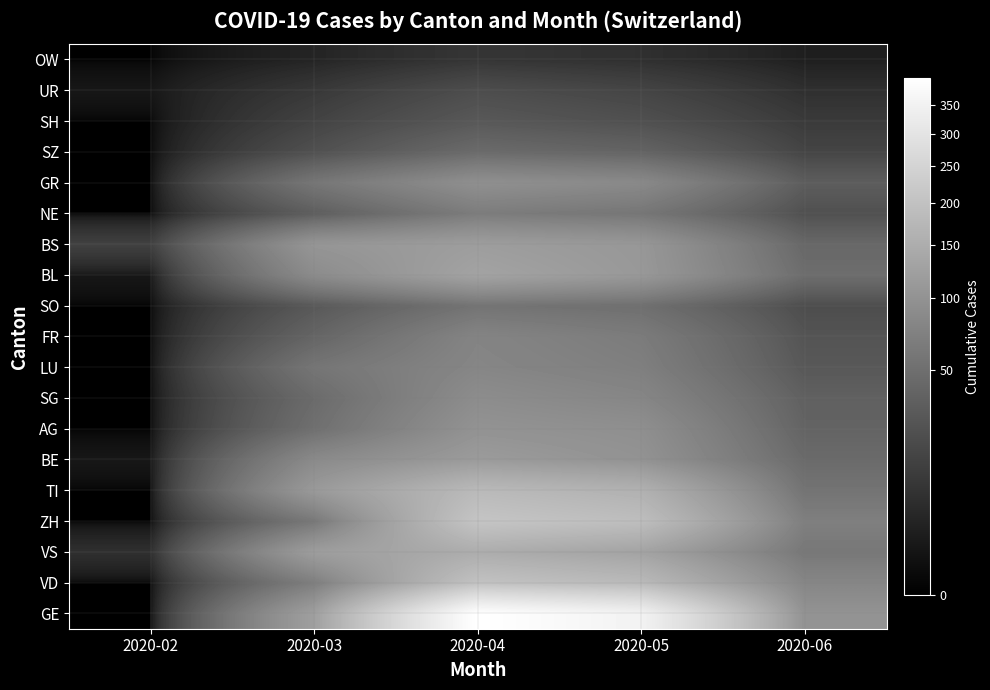

Count the number of categories in the chart.

5